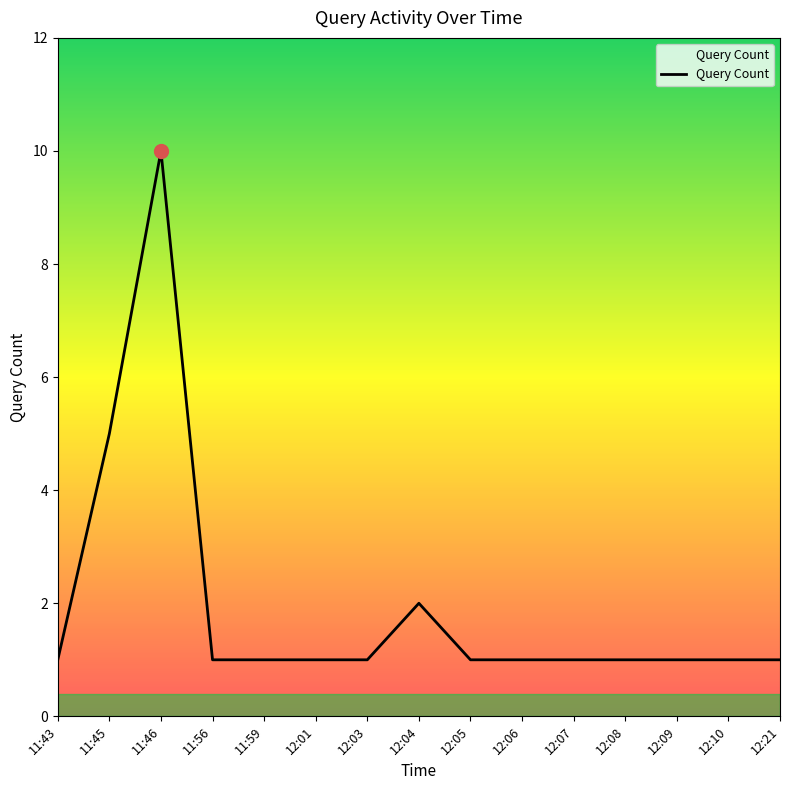

What is the greatest value displayed?

10